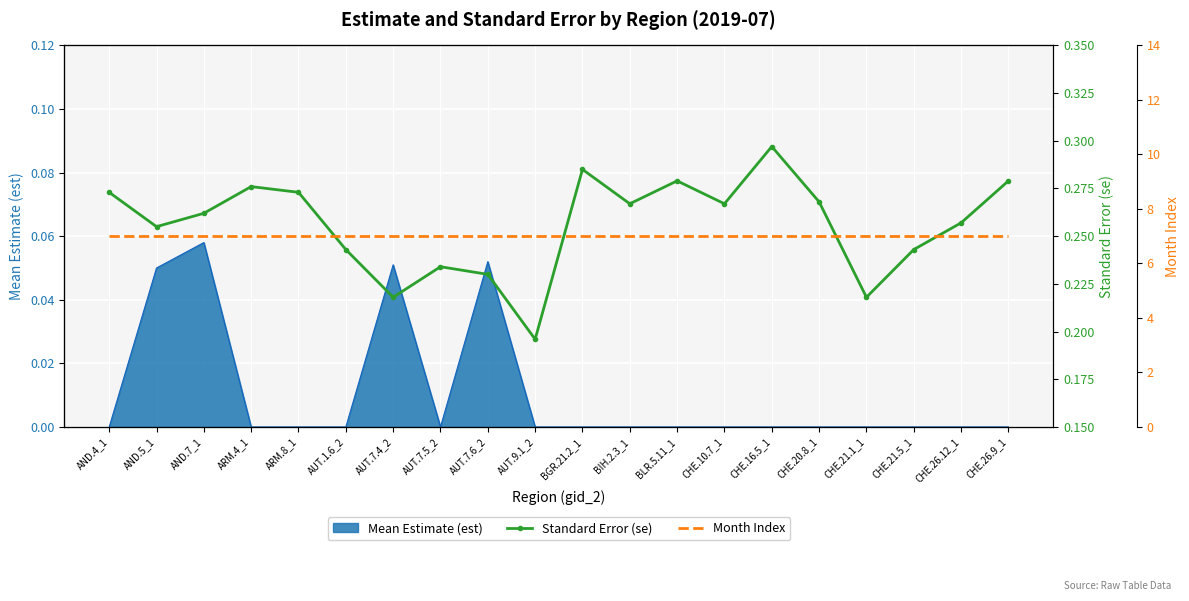

Which series has the widest spread of values?

Standard Error (se)